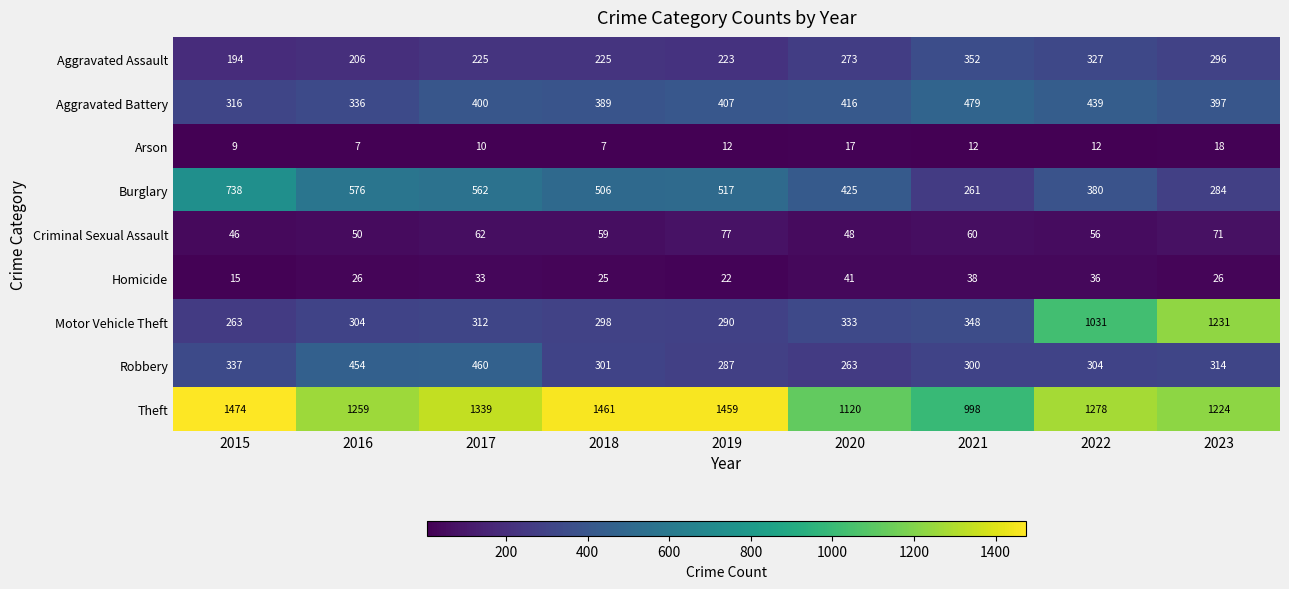

What is the maximum value for Motor Vehicle Theft?

1231